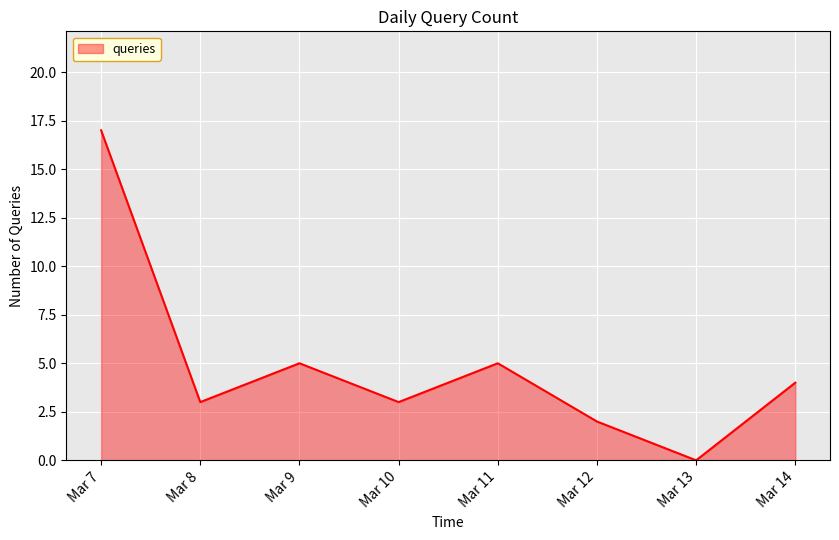

What is the change in value from Mar 10 to Mar 13?

-3